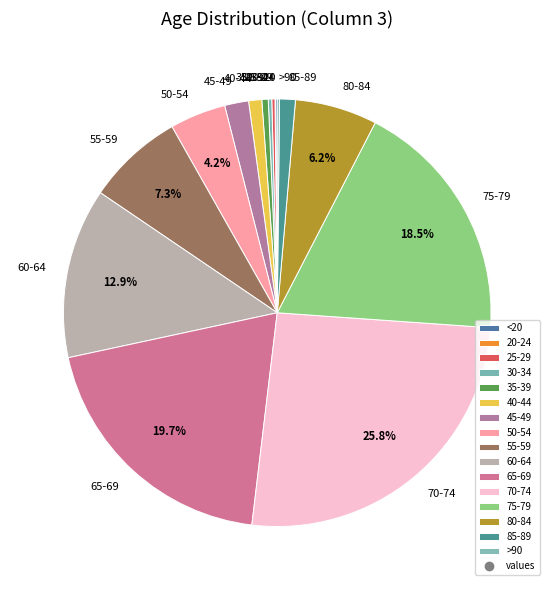

Is the sum of 70-74 and 50-54 greater than half?

No